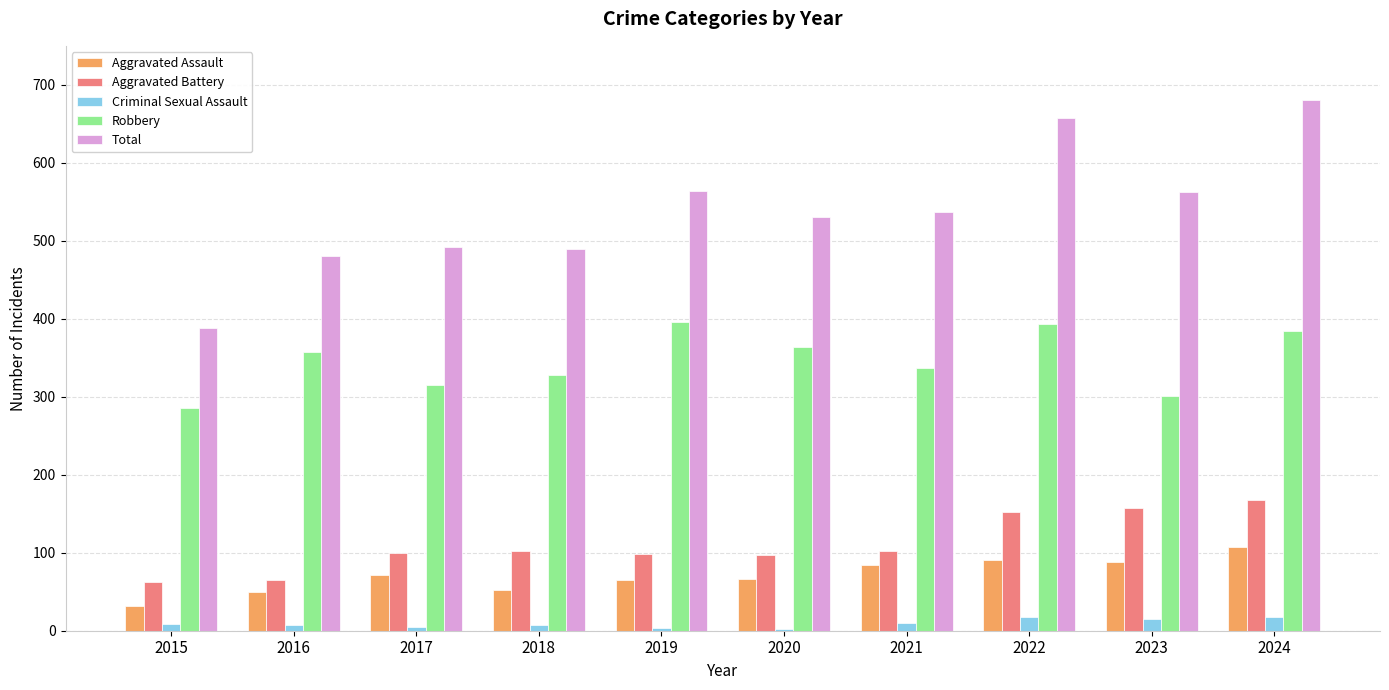

The value of Total at 2017 is 861. True or false?

False